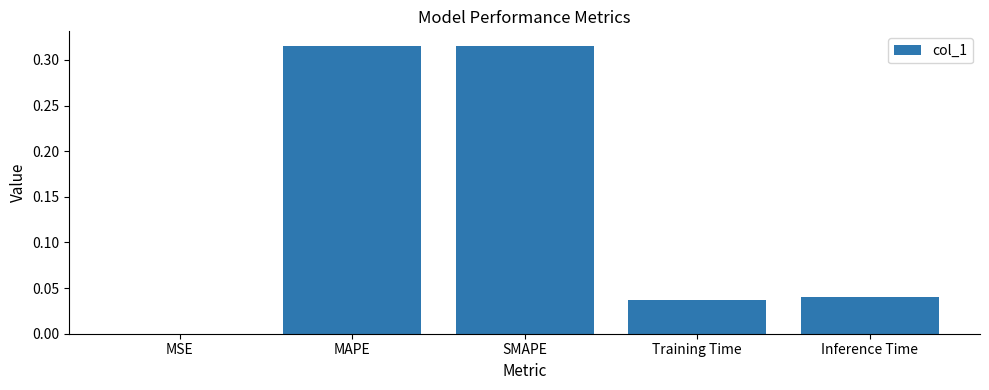

Is it true that the value at MSE is 0.0?

True